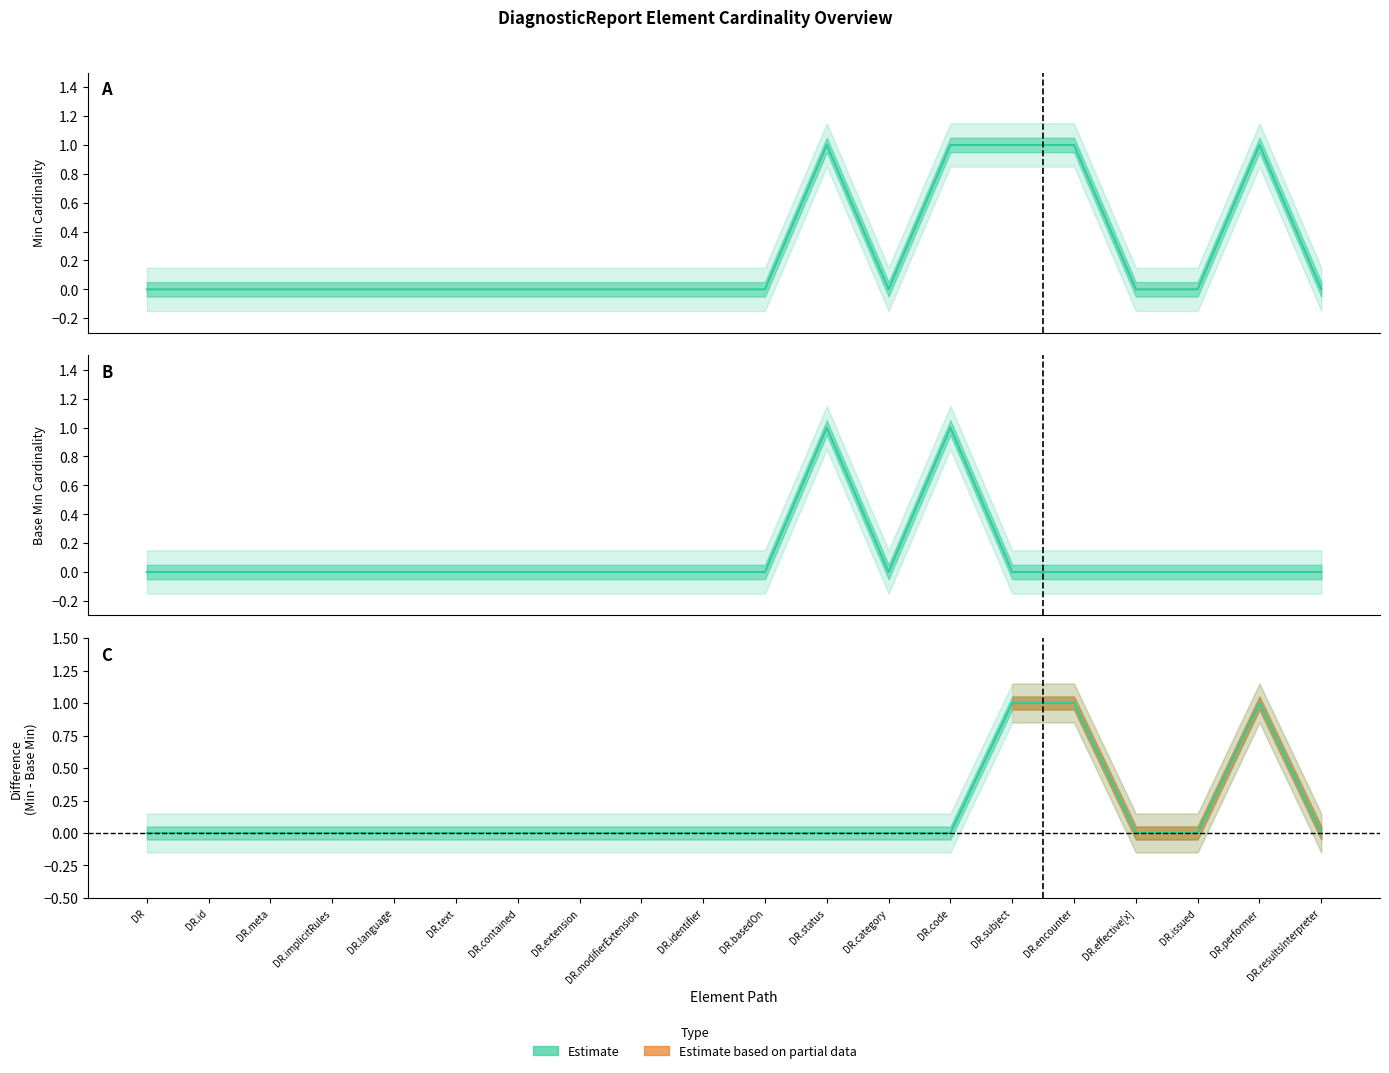

Count the Difference (Min - Base Min) values in the range 0 to 1.

20